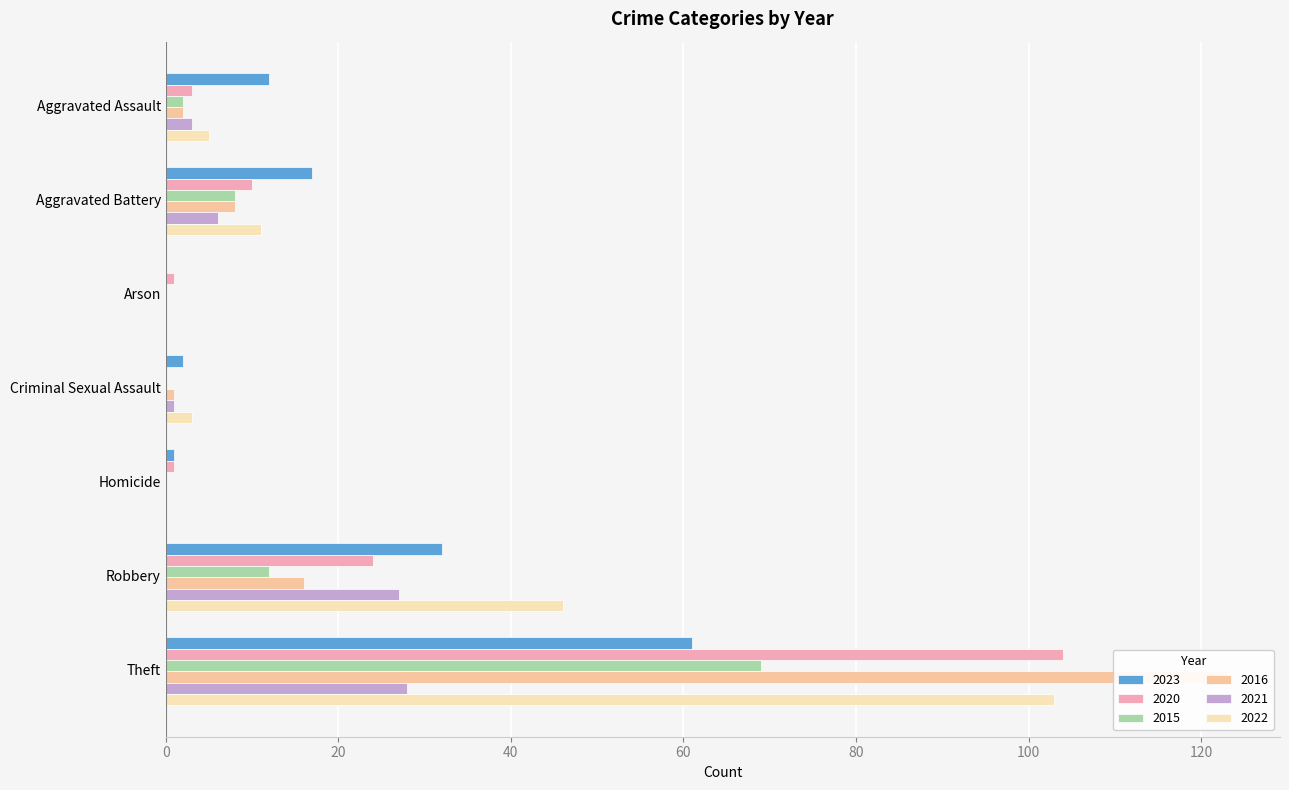

What is the label of the 2nd bar from the right?

Robbery